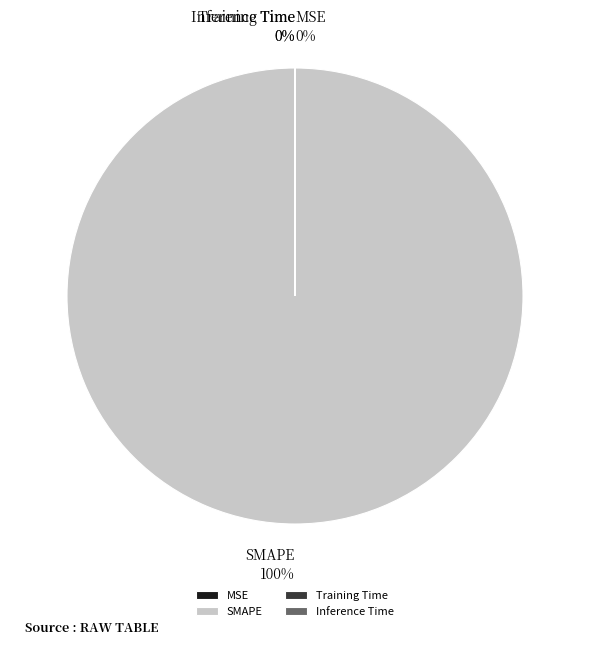

Which category has the biggest portion of the pie?

SMAPE